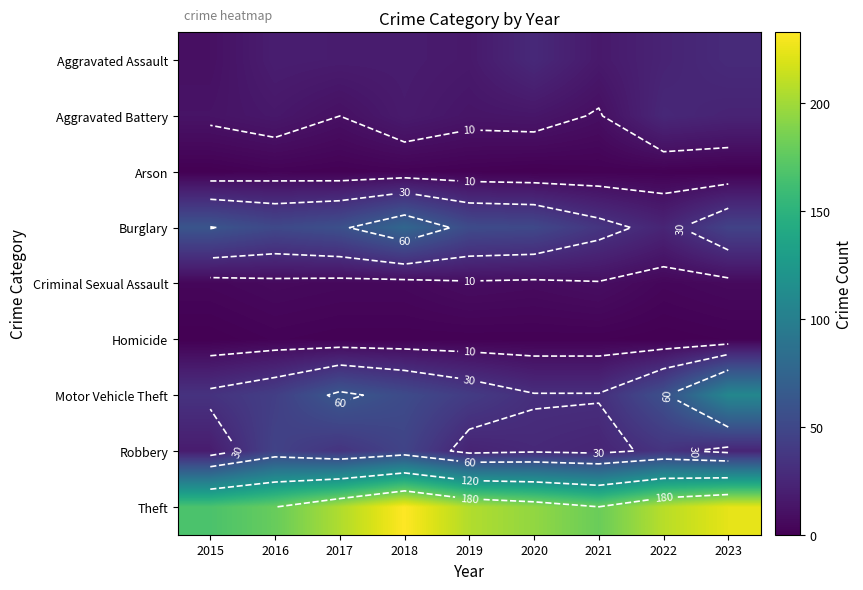

List the series in order of their peak value, lowest first.

Arson, Homicide, Criminal Sexual Assault, Aggravated Battery, Aggravated Assault, Robbery, Burglary, Motor Vehicle Theft, Theft